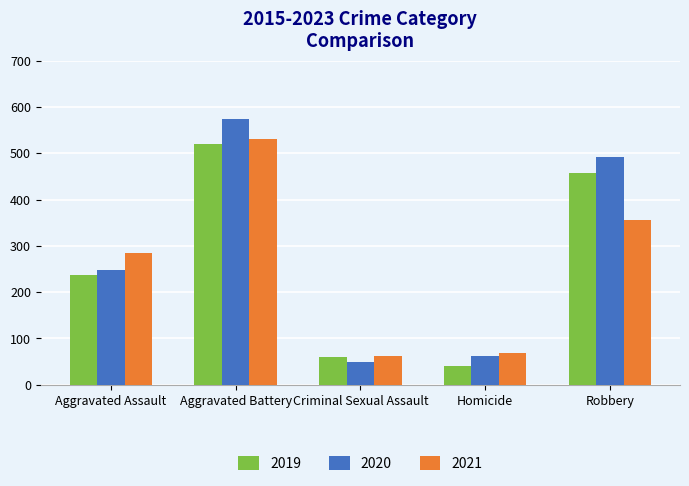

List the labels in order of 2019 value, smallest first.

Homicide, Criminal Sexual Assault, Aggravated Assault, Robbery, Aggravated Battery